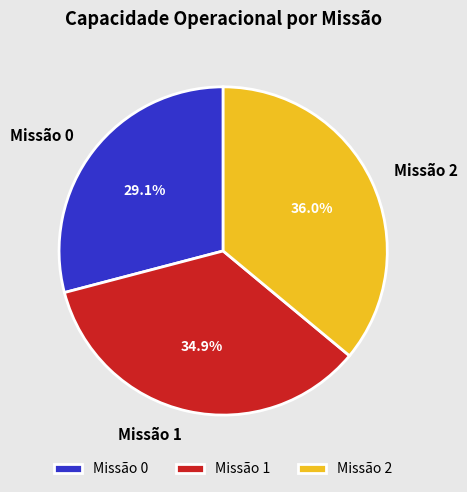

Which has a higher value, Missão 0 or Missão 2?

Missão 2